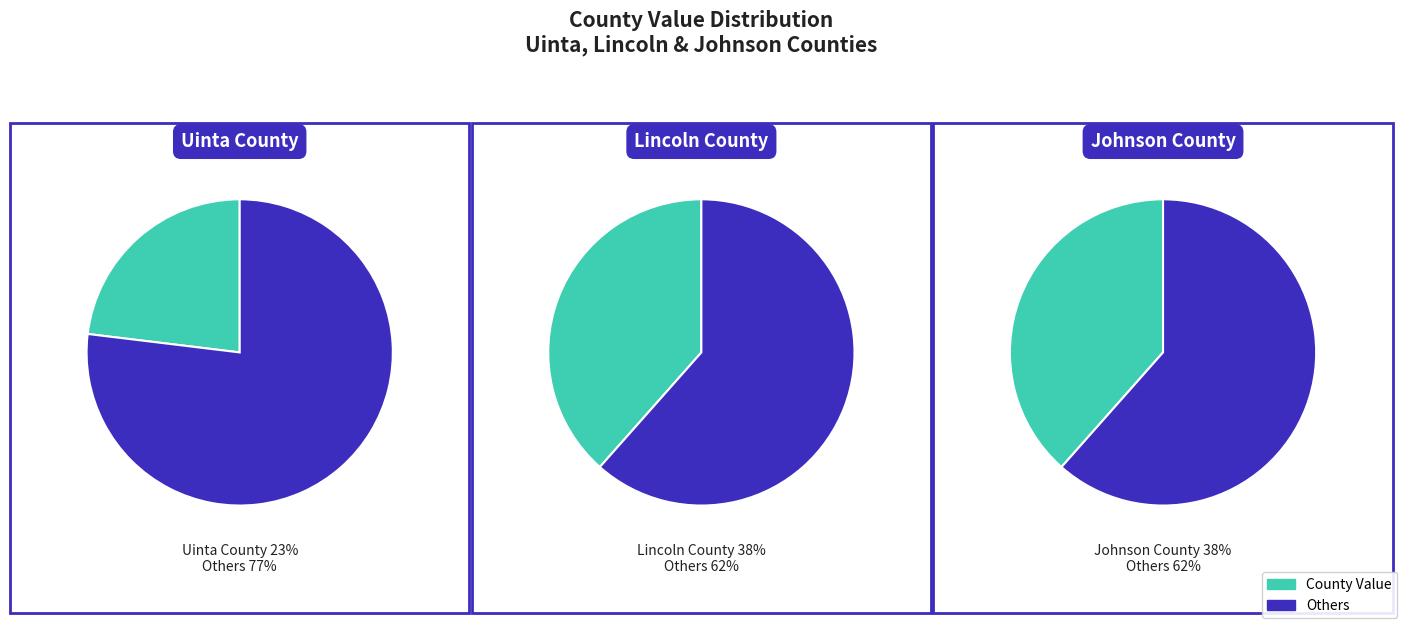

True or false: Lincoln County accounts for 38% of the total.

True